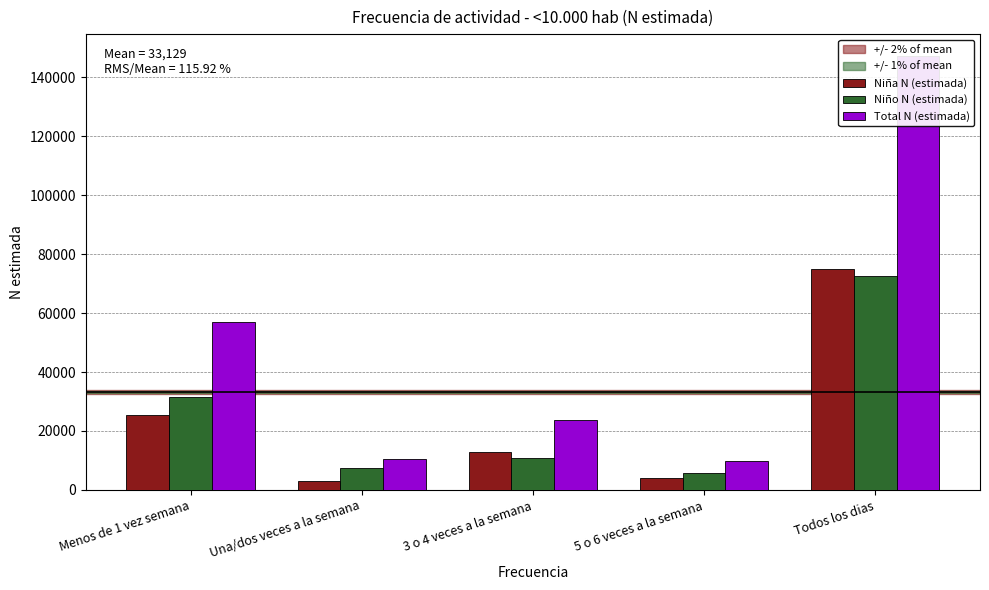

At how many categories does at least one series exceed 71824?

1